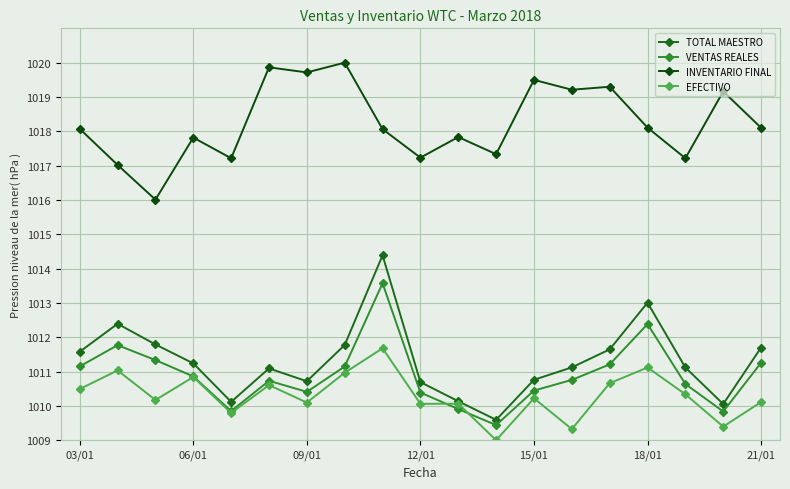

What is the sum of all TOTAL MAESTRO values?

19214.9